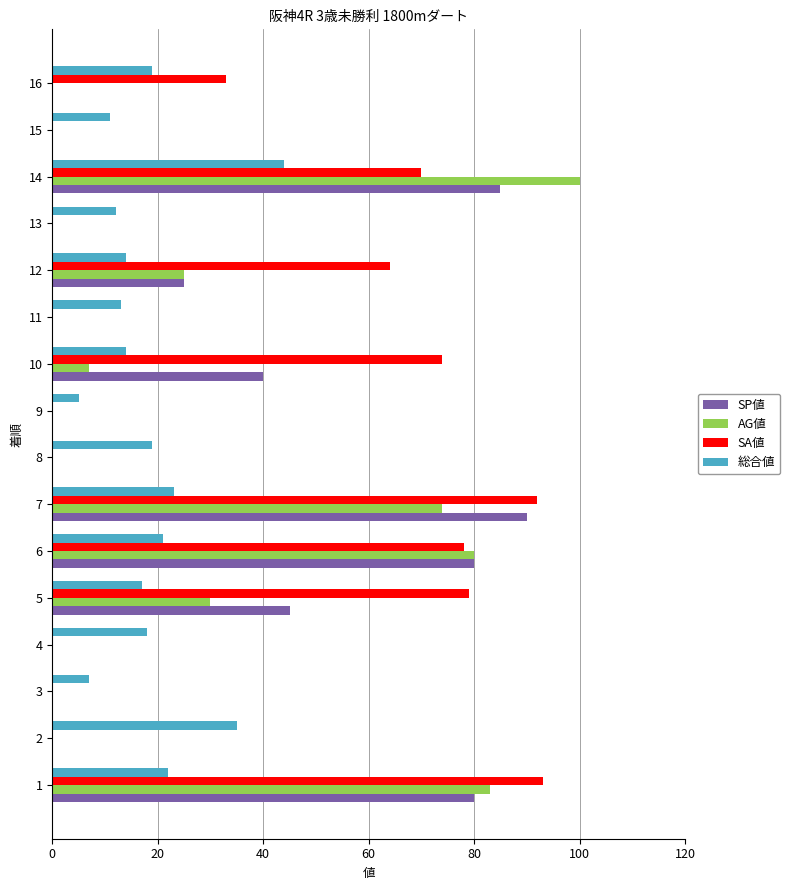

At which category is the sum across all series the highest?

14